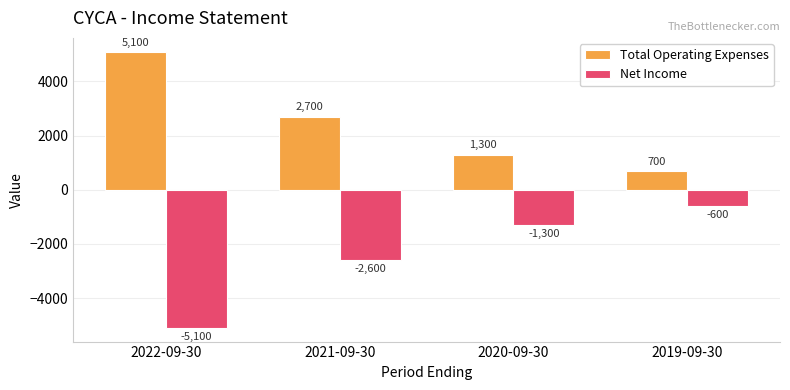

At which category does the chart reach its minimum across all series?

2022-09-30